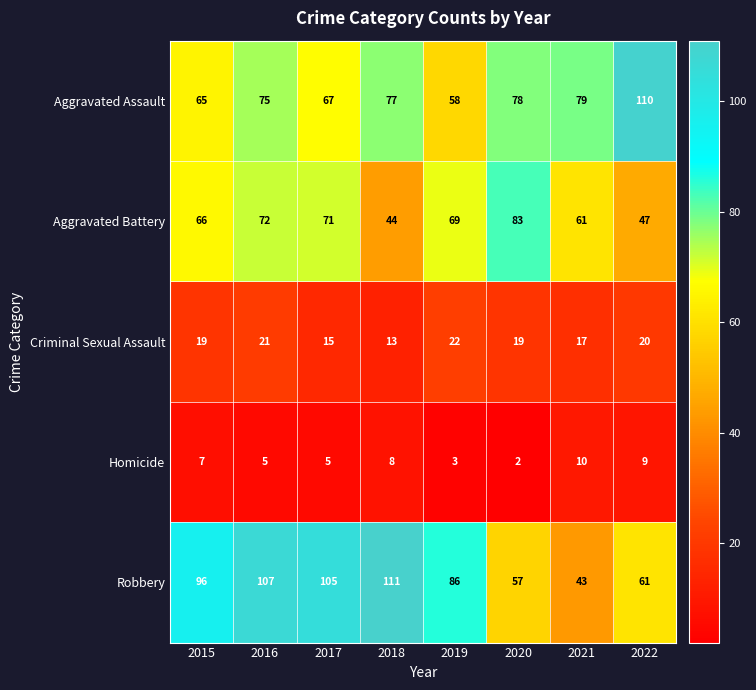

Is the value of Criminal Sexual Assault at 2019 greater than the value of Aggravated Battery at 2017?

No